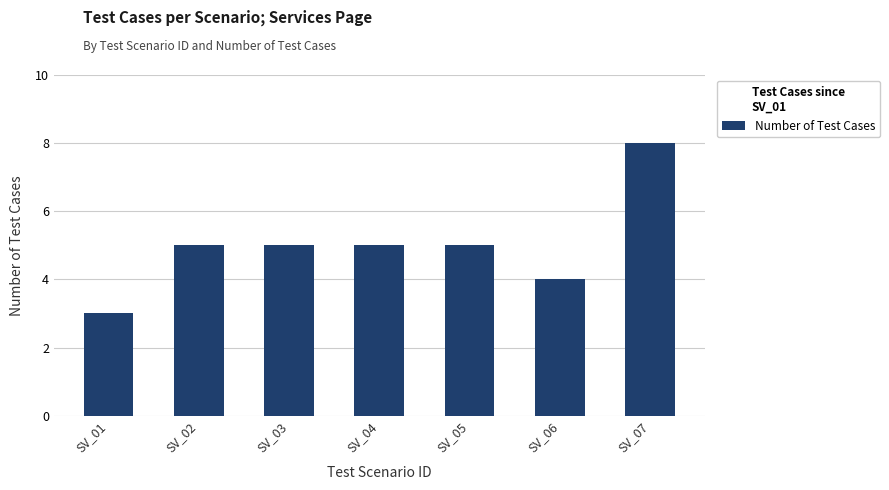

Are the bars horizontal?

No